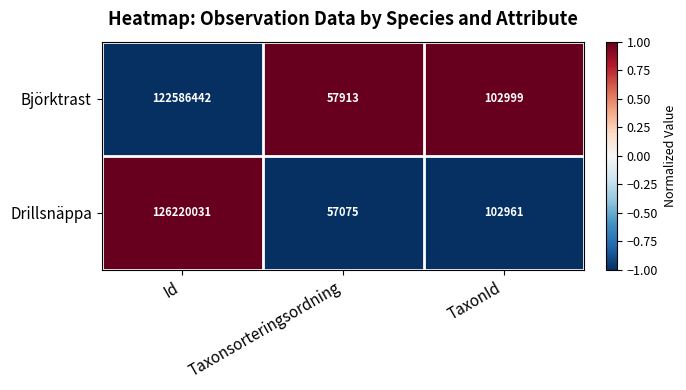

Read the Björktrast value at TaxonId.

102999